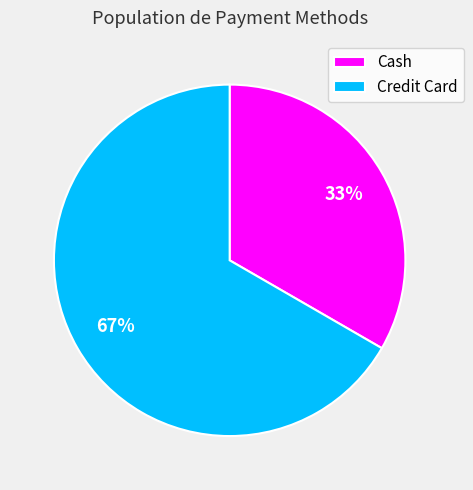

To the nearest percent, what is the average slice percentage?

50%